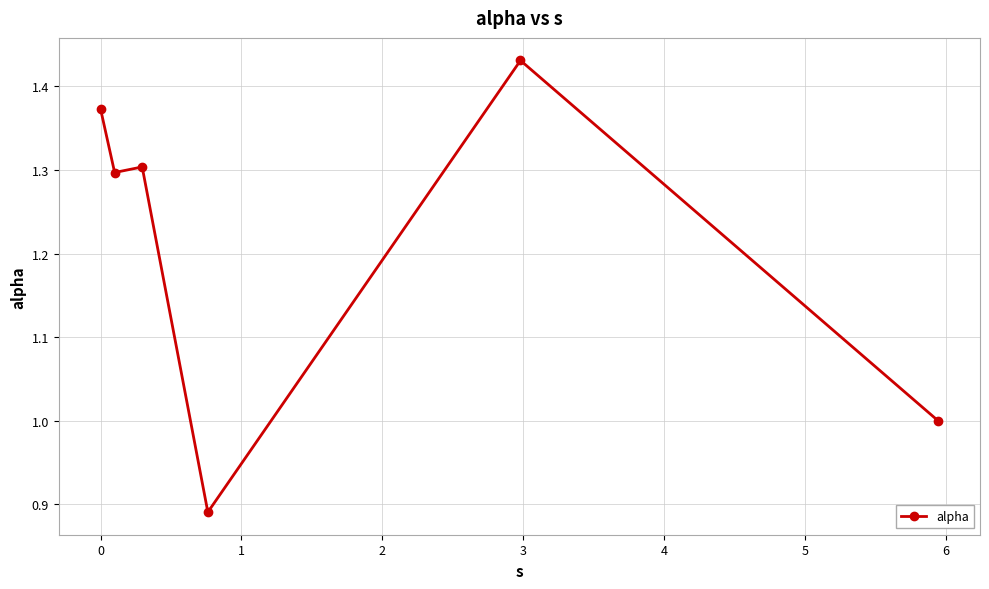

Count the number of categories in the chart.

6